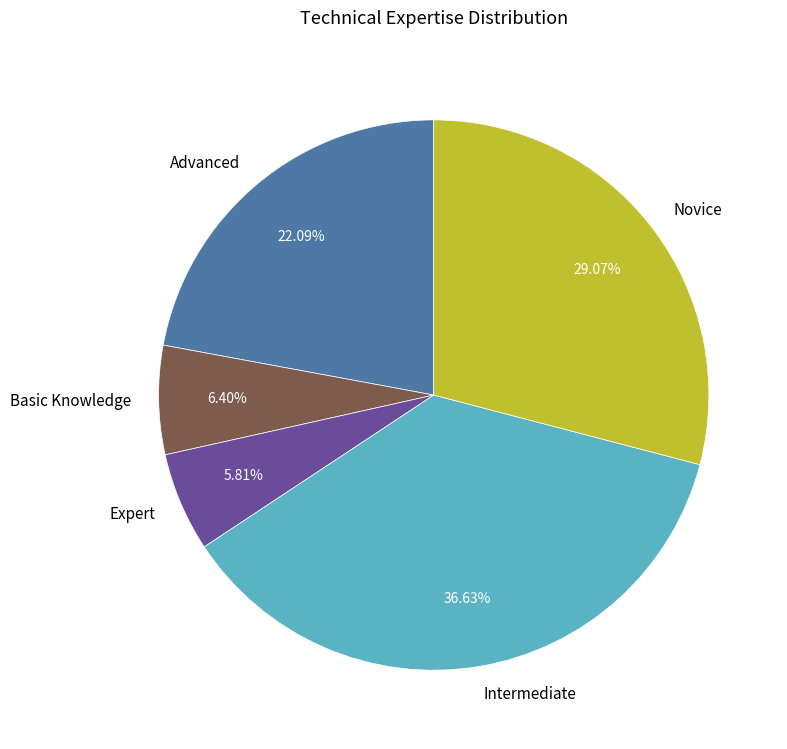

Approximately how many times larger is the value at Basic Knowledge compared to Novice?

0.2